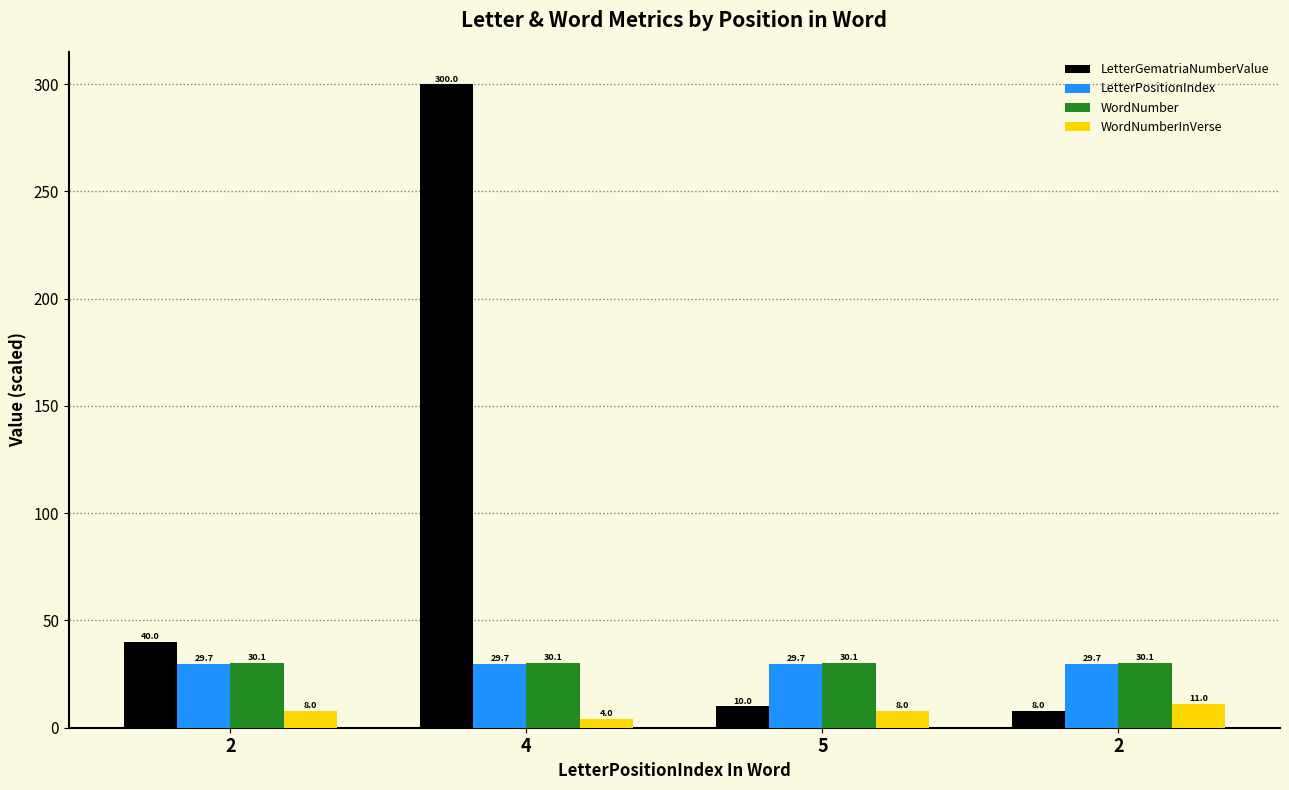

What are all the series names shown in the legend?

LetterGematriaNumberValue, LetterPositionIndex, WordNumber, WordNumberInVerse